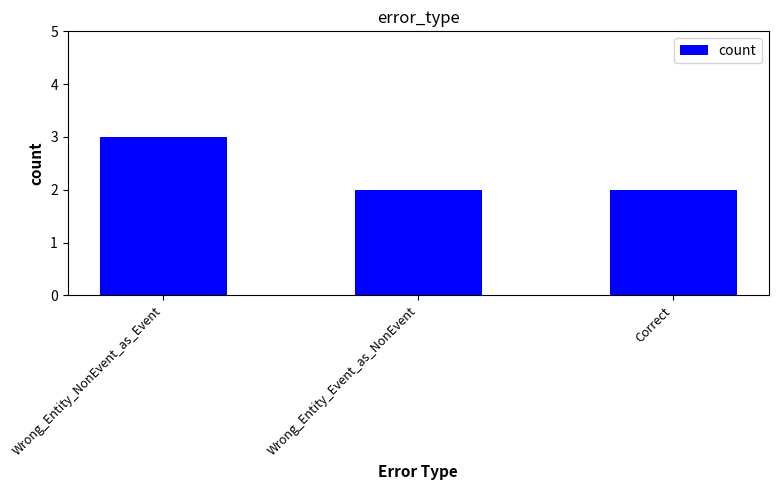

What is the ratio of the value at Correct to the value at Wrong_Entity_NonEvent_as_Event?

0.7